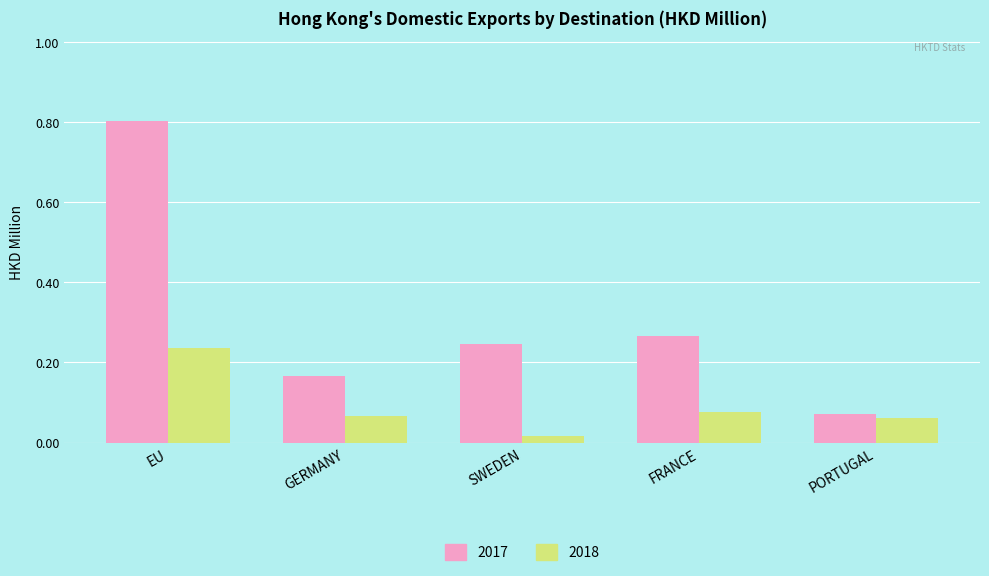

Which series has the largest range (max minus min)?

2017